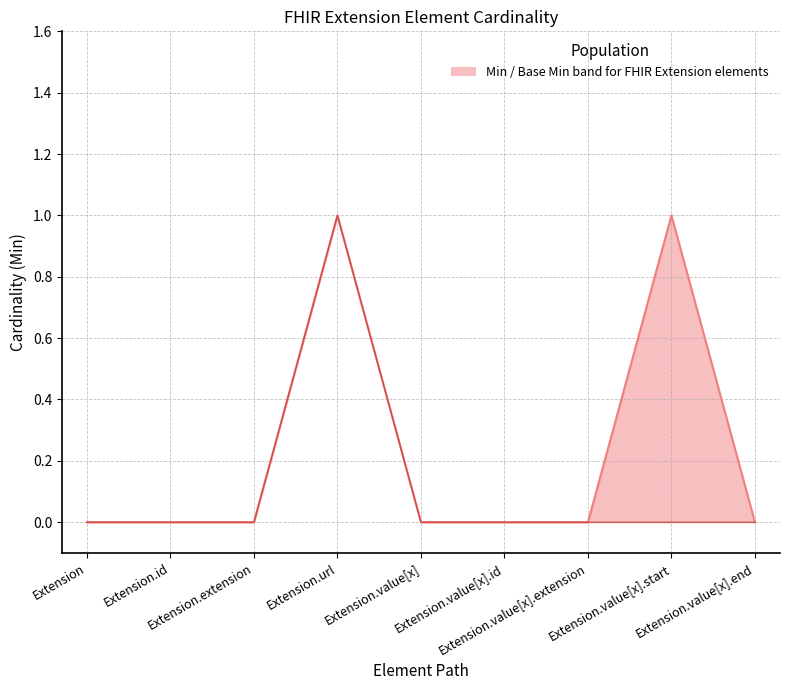

Rank the series by their average value, from highest to lowest.

Min, Base Min